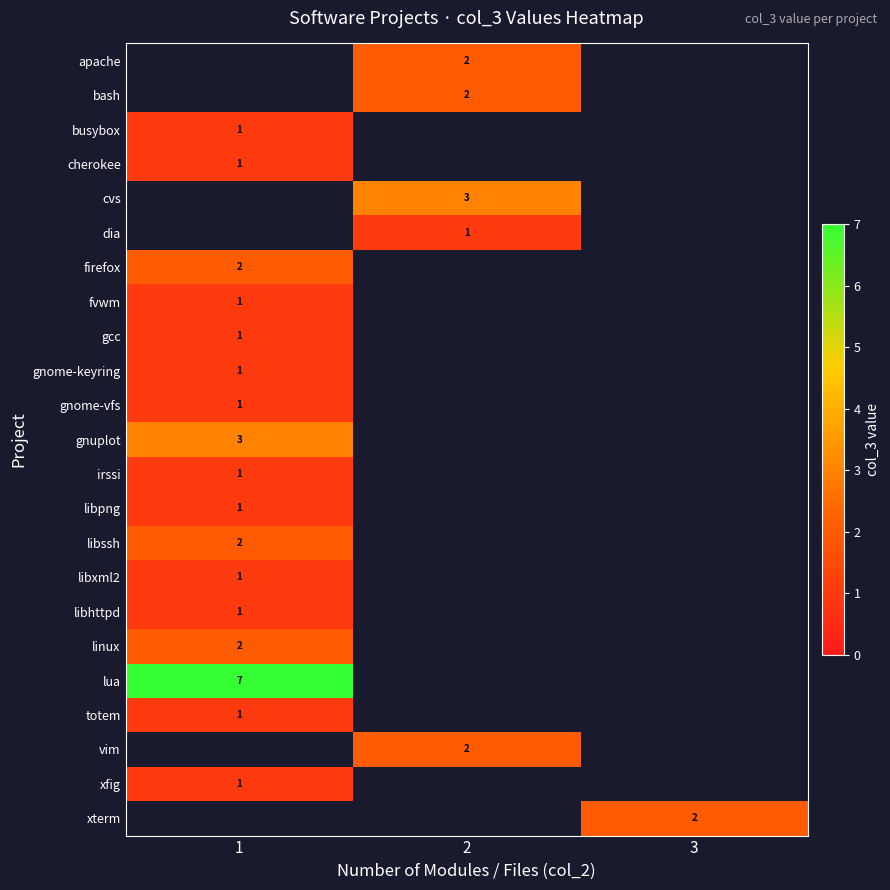

Read the apache value at 2.

2.0